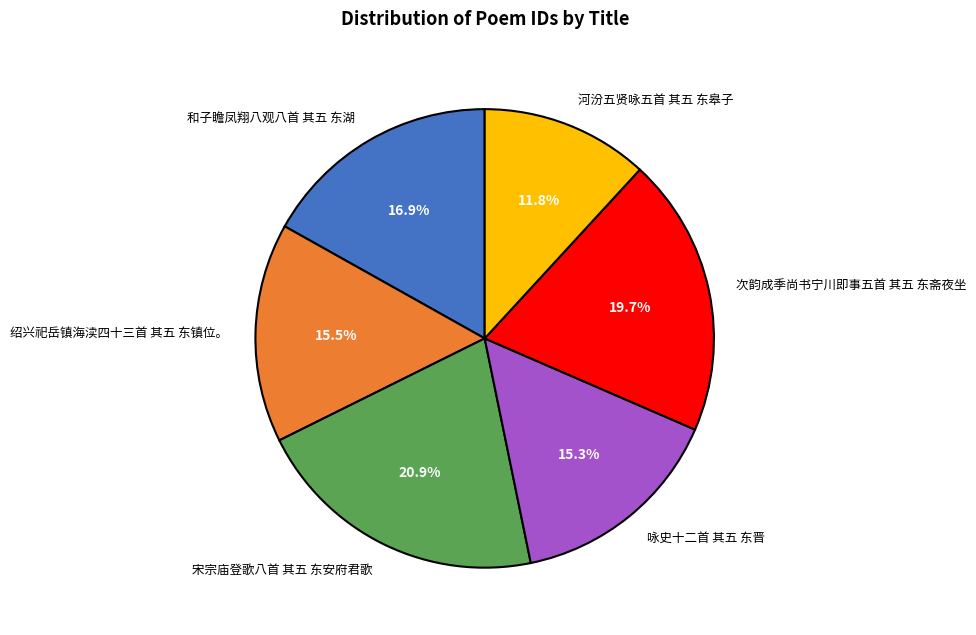

What is the smallest slice in the pie chart?

河汾五贤咏五首 其五 东皋子